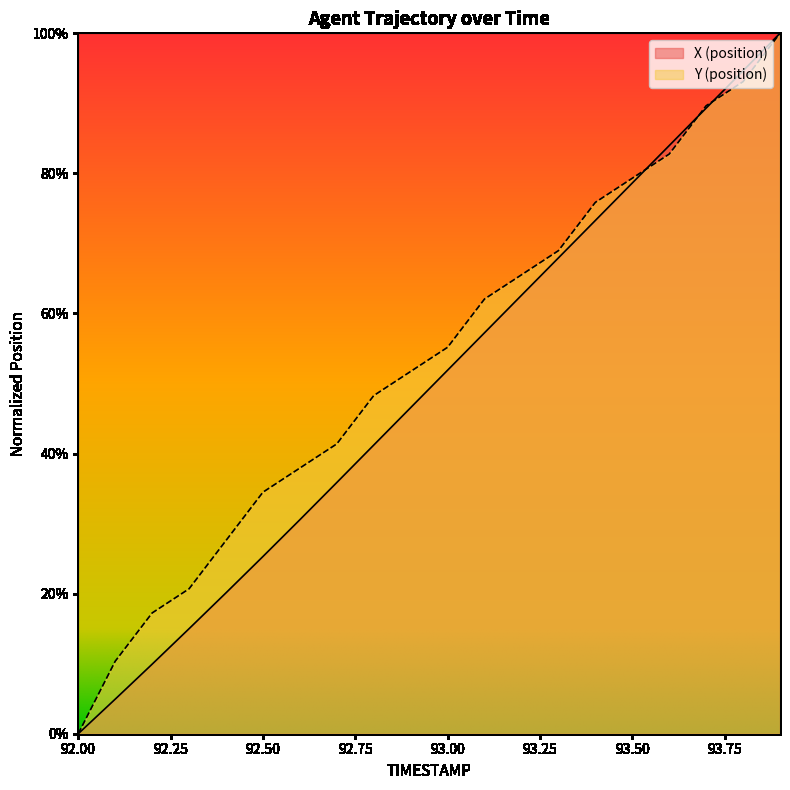

What value does the Y series have at 92.3?

0.2